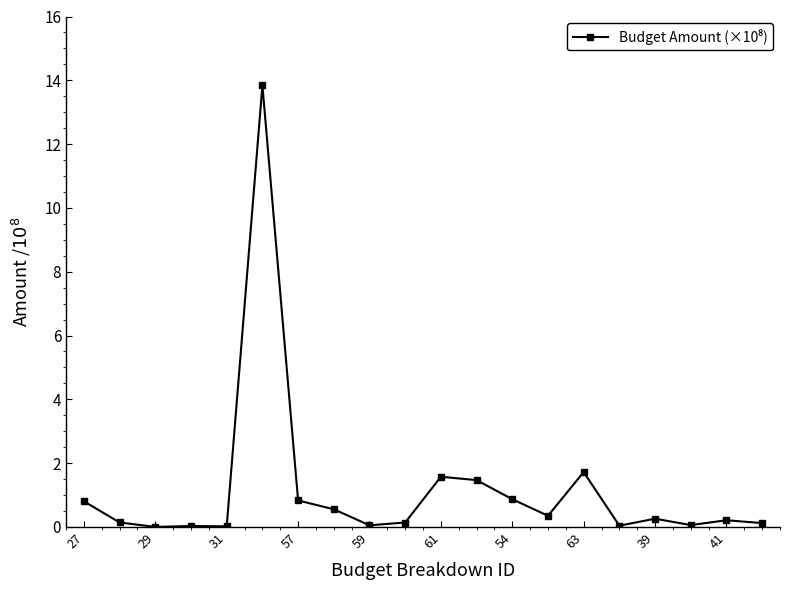

What is the greatest value displayed?

13.8